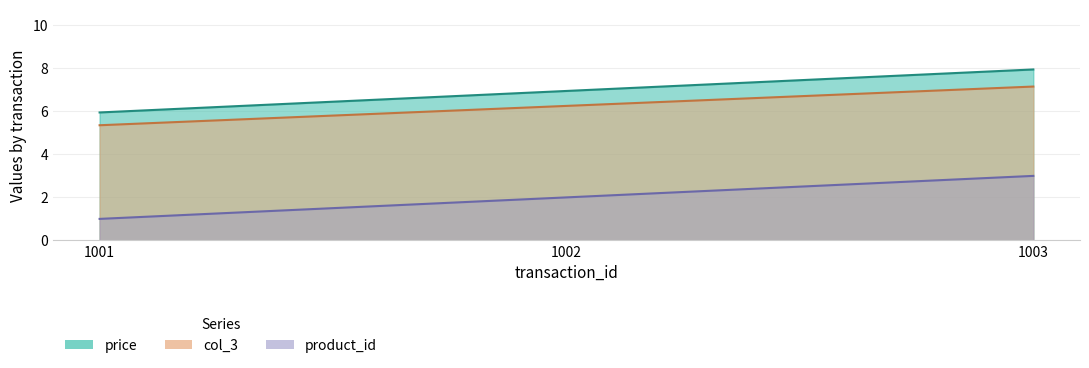

Rank the categories by price value from highest to lowest.

1003, 1002, 1001